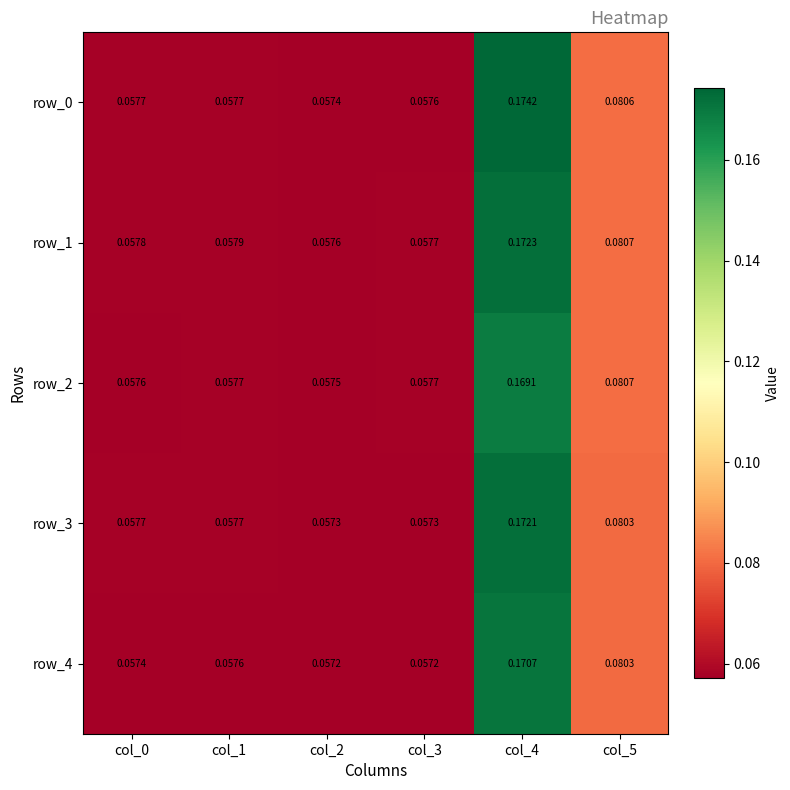

Is the value of row_3 at col_1 greater than the value of row_4 at col_4?

No